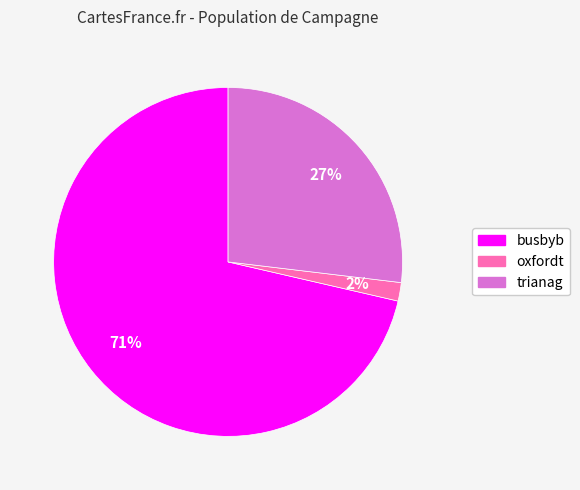

Combined, do trianag and busbyb account for over 50%?

Yes